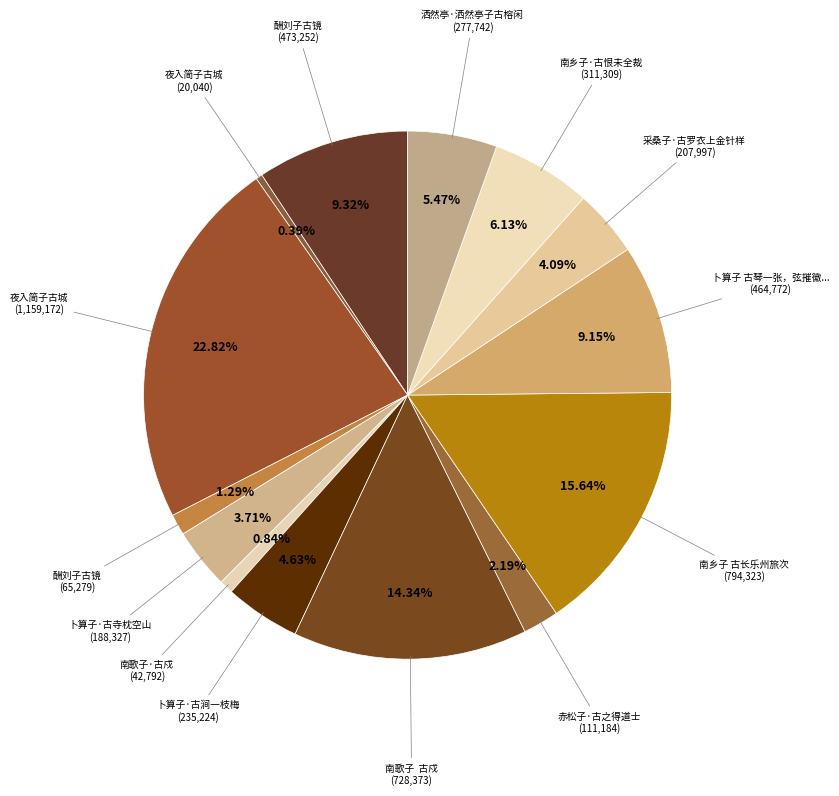

How many slices are in this pie chart?

14